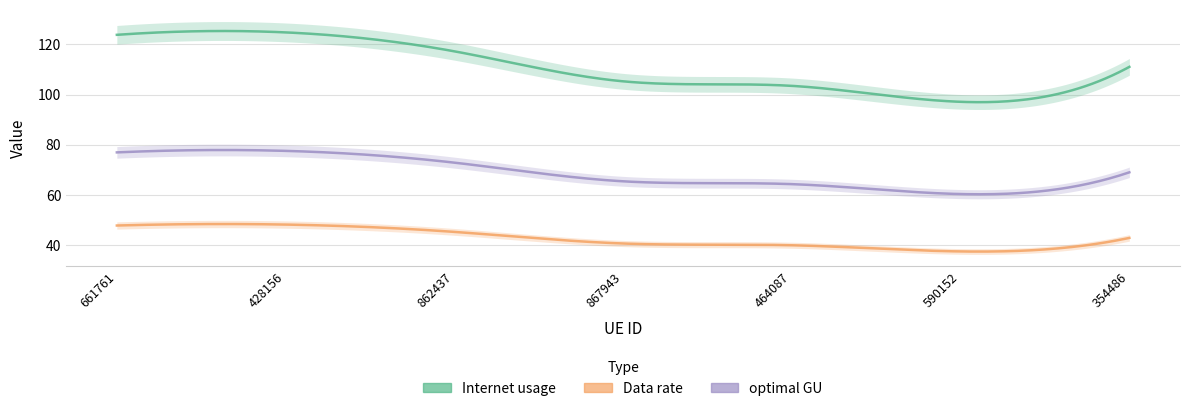

At which category does Internet usage reach its first local valley?

590152